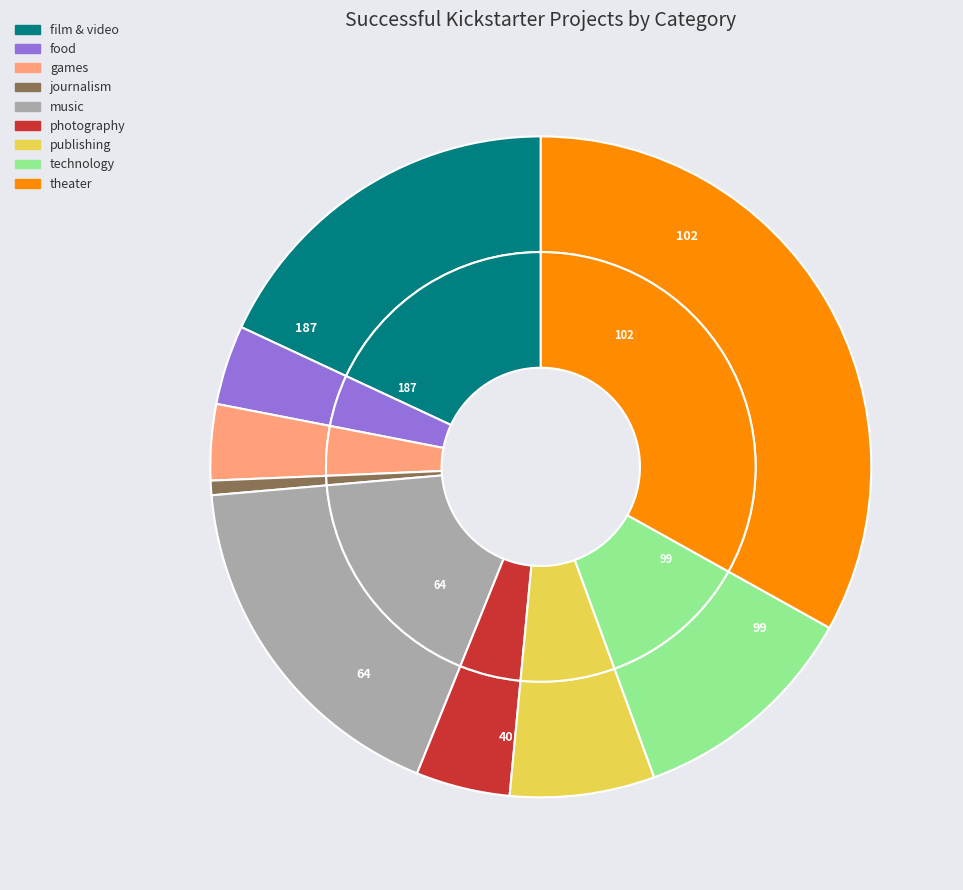

What percentage do journalism and film & video together represent?

18.8%